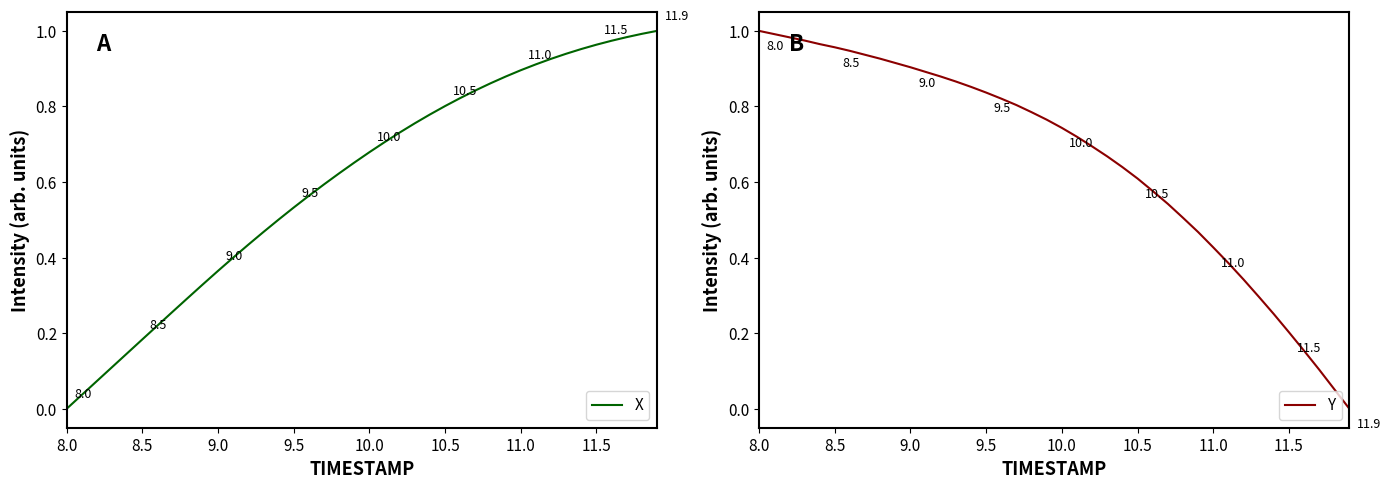

Which category has the lowest value in the X series?

8.0